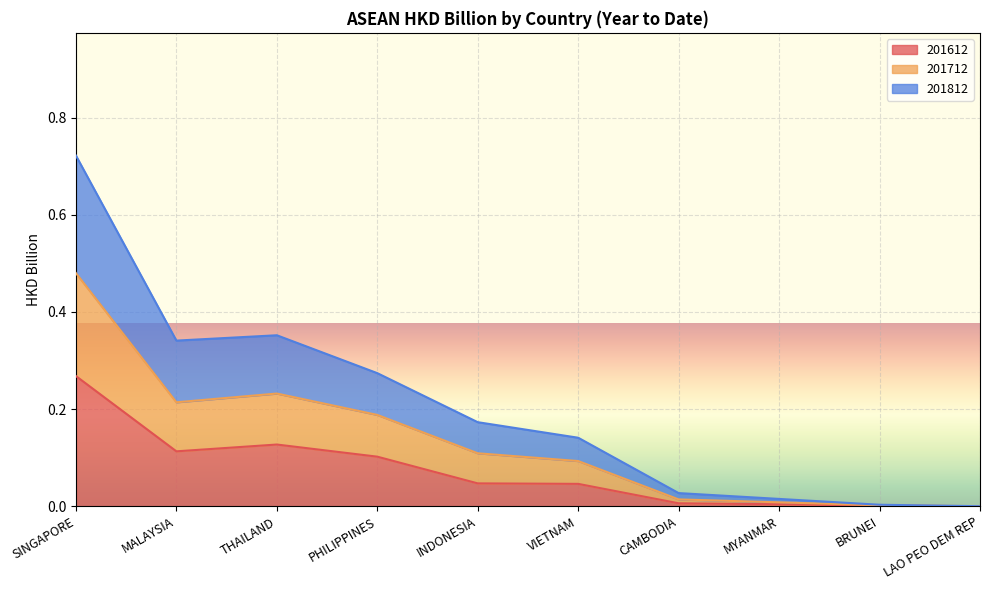

True or false: 201712 and 201812 intersect in this chart.

False